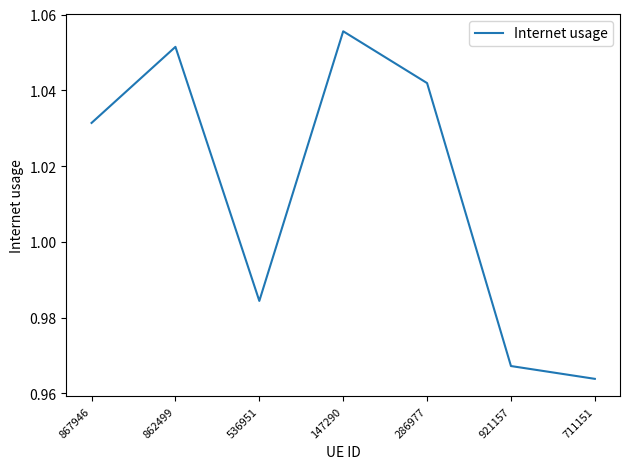

List the labels in order of value, largest first.

147290, 862499, 286977, 867946, 536951, 921157, 711151